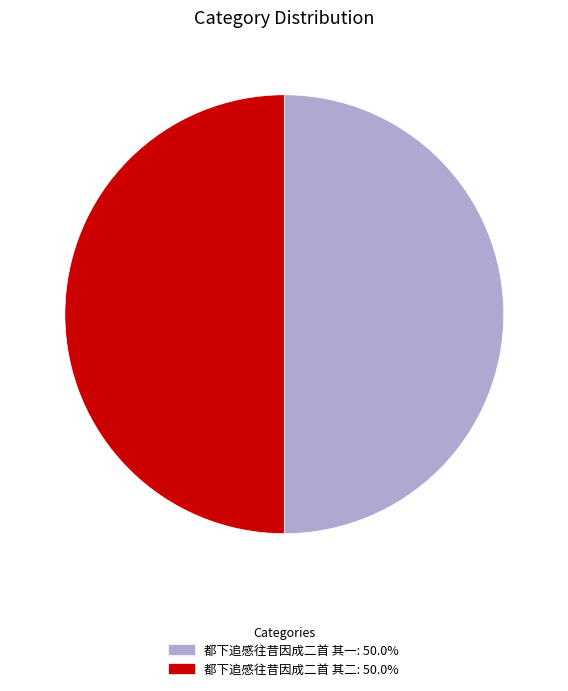

Approximately how many times larger is the value at 都下追感往昔因成二首 其二 compared to 都下追感往昔因成二首 其一?

1.0